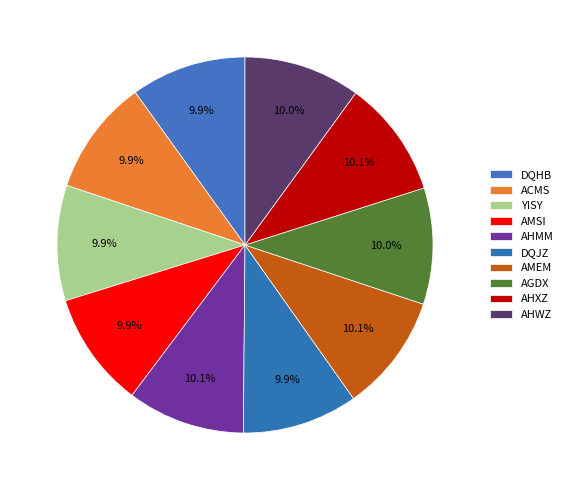

The AHWZ slice represents 25% of the pie. True or false?

False